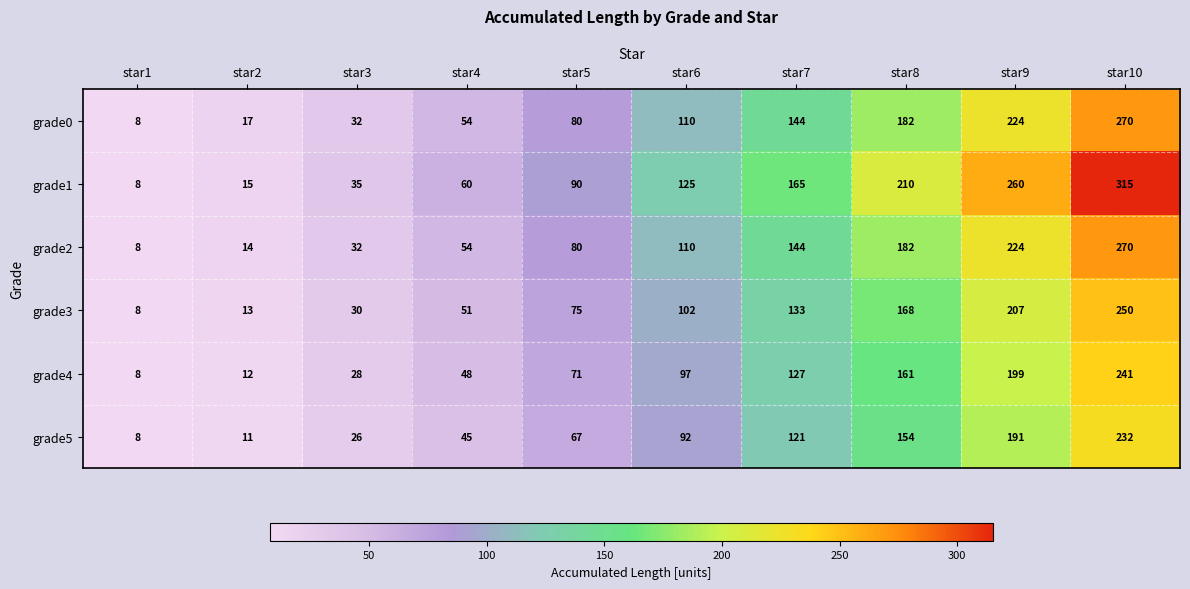

Count the number of data series in this chart.

6